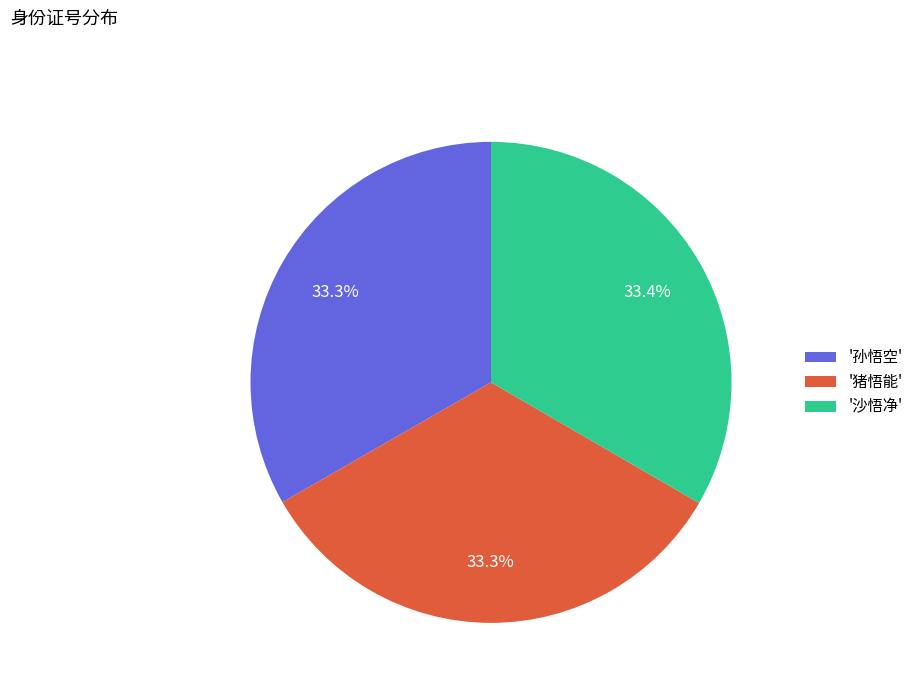

Do '猪悟能' and '孙悟空' together represent more than half of the pie?

Yes